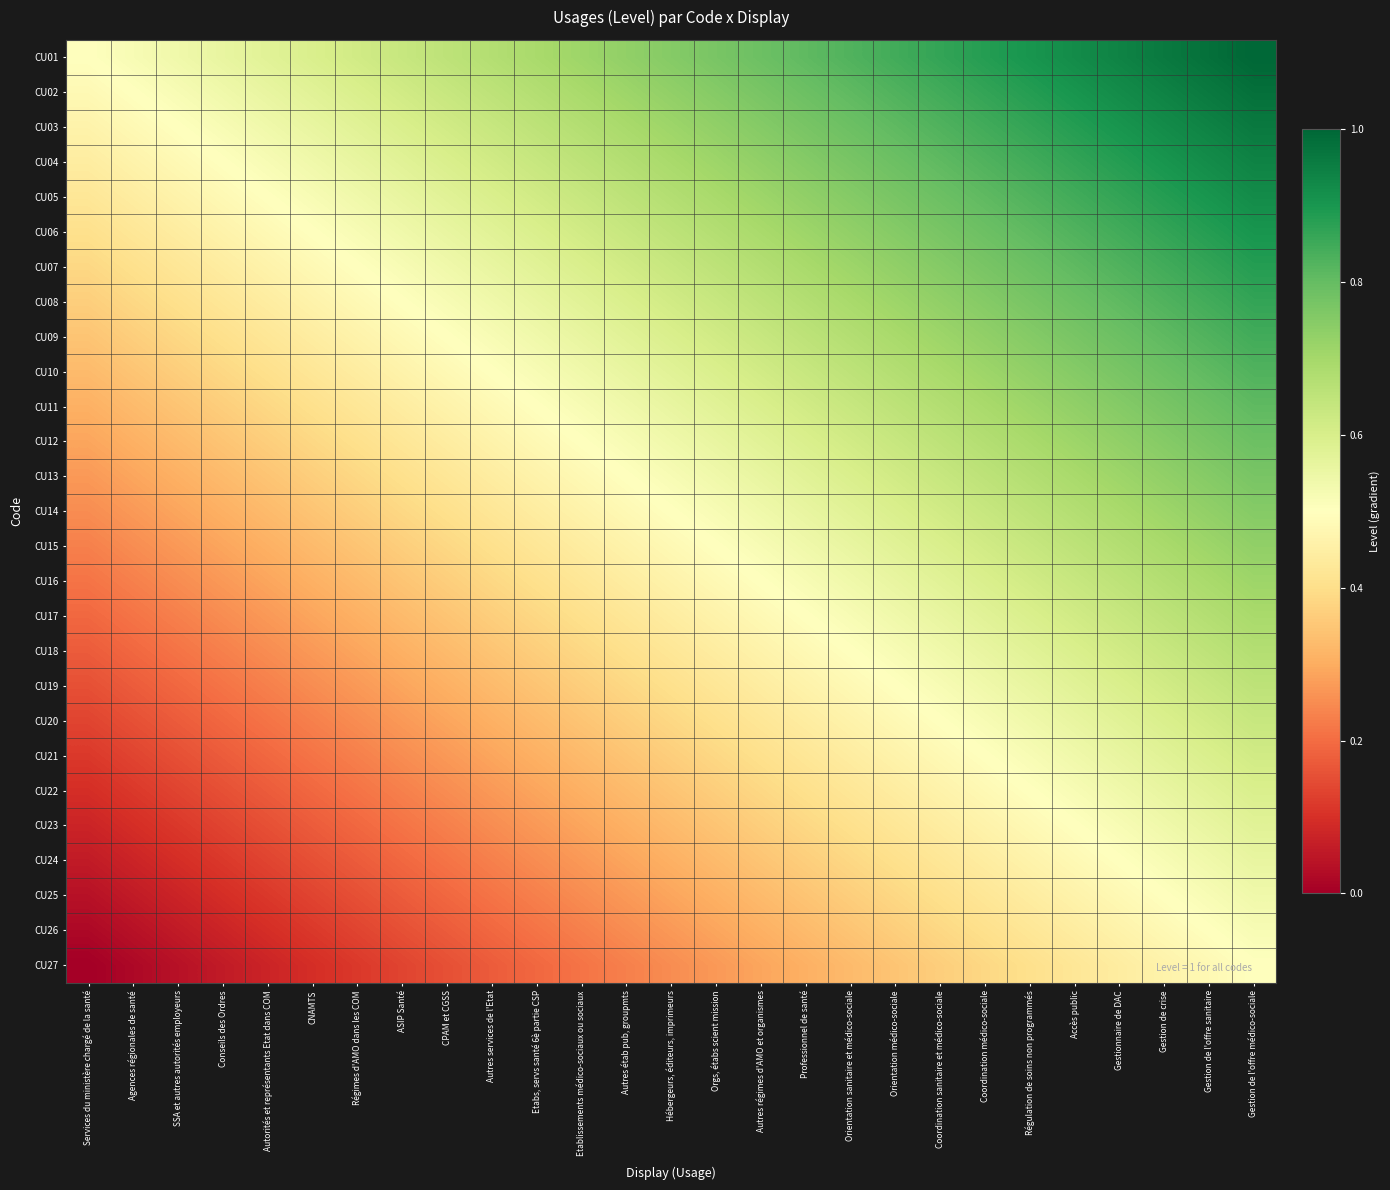

Reading left to right, extract all data points from this chart.

CU01: Services du ministère chargé de la santé=0.5	Agences régionales de santé=0.5	SSA et autres autorités employeurs=0.5	Conseils des Ordres=0.6	Autorités et représentants Etat dans COM=0.6	CNAMTS=0.6	Régimes d'AMO dans les COM=0.6	ASIP Santé=0.6	CPAM et CGSS=0.7	Autres services de l'Etat=0.7	Etabs, servs santé 6è partie CSP=0.7	Etablissements médico-sociaux ou sociaux=0.7	Autres étab pub, groupmts=0.7	Hébergeurs, éditeurs, imprimeurs=0.8	Orgs, étabs scient mission=0.8	Autres régimes d'AMO et organismes=0.8	Professionnel de santé=0.8	Orientation sanitaire et médico-sociale=0.8	Orientation médico-sociale=0.8	Coordination sanitaire et médico-sociale=0.9	Coordination médico-sociale=0.9	Régulation de soins non programmés=0.9	Accès public=0.9	Gestionnaire de DAC=0.9	Gestion de crise=1.0	Gestion de l'offre sanitaire=1.0	Gestion de l'offre médico-sociale=1.0
CU02: Services du ministère chargé de la santé=0.5	Agences régionales de santé=0.5	SSA et autres autorités employeurs=0.5	Conseils des Ordres=0.5	Autorités et représentants Etat dans COM=0.6	CNAMTS=0.6	Régimes d'AMO dans les COM=0.6	ASIP Santé=0.6	CPAM et CGSS=0.6	Autres services de l'Etat=0.7	Etabs, servs santé 6è partie CSP=0.7	Etablissements médico-sociaux ou sociaux=0.7	Autres étab pub, groupmts=0.7	Hébergeurs, éditeurs, imprimeurs=0.7	Orgs, étabs scient mission=0.8	Autres régimes d'AMO et organismes=0.8	Professionnel de santé=0.8	Orientation sanitaire et médico-sociale=0.8	Orientation médico-sociale=0.8	Coordination sanitaire et médico-sociale=0.8	Coordination médico-sociale=0.9	Régulation de soins non programmés=0.9	Accès public=0.9	Gestionnaire de DAC=0.9	Gestion de crise=0.9	Gestion de l'offre sanitaire=1.0	Gestion de l'offre médico-sociale=1.0
CU03: Services du ministère chargé de la santé=0.5	Agences régionales de santé=0.5	SSA et autres autorités employeurs=0.5	Conseils des Ordres=0.5	Autorités et représentants Etat dans COM=0.5	CNAMTS=0.6	Régimes d'AMO dans les COM=0.6	ASIP Santé=0.6	CPAM et CGSS=0.6	Autres services de l'Etat=0.6	Etabs, servs santé 6è partie CSP=0.7	Etablissements médico-sociaux ou sociaux=0.7	Autres étab pub, groupmts=0.7	Hébergeurs, éditeurs, imprimeurs=0.7	Orgs, étabs scient mission=0.7	Autres régimes d'AMO et organismes=0.8	Professionnel de santé=0.8	Orientation sanitaire et médico-sociale=0.8	Orientation médico-sociale=0.8	Coordination sanitaire et médico-sociale=0.8	Coordination médico-sociale=0.8	Régulation de soins non programmés=0.9	Accès public=0.9	Gestionnaire de DAC=0.9	Gestion de crise=0.9	Gestion de l'offre sanitaire=0.9	Gestion de l'offre médico-sociale=1.0
CU04: Services du ministère chargé de la santé=0.4	Agences régionales de santé=0.5	SSA et autres autorités employeurs=0.5	Conseils des Ordres=0.5	Autorités et représentants Etat dans COM=0.5	CNAMTS=0.5	Régimes d'AMO dans les COM=0.6	ASIP Santé=0.6	CPAM et CGSS=0.6	Autres services de l'Etat=0.6	Etabs, servs santé 6è partie CSP=0.6	Etablissements médico-sociaux ou sociaux=0.7	Autres étab pub, groupmts=0.7	Hébergeurs, éditeurs, imprimeurs=0.7	Orgs, étabs scient mission=0.7	Autres régimes d'AMO et organismes=0.7	Professionnel de santé=0.8	Orientation sanitaire et médico-sociale=0.8	Orientation médico-sociale=0.8	Coordination sanitaire et médico-sociale=0.8	Coordination médico-sociale=0.8	Régulation de soins non programmés=0.8	Accès public=0.9	Gestionnaire de DAC=0.9	Gestion de crise=0.9	Gestion de l'offre sanitaire=0.9	Gestion de l'offre médico-sociale=0.9
CU05: Services du ministère chargé de la santé=0.4	Agences régionales de santé=0.4	SSA et autres autorités employeurs=0.5	Conseils des Ordres=0.5	Autorités et représentants Etat dans COM=0.5	CNAMTS=0.5	Régimes d'AMO dans les COM=0.5	ASIP Santé=0.6	CPAM et CGSS=0.6	Autres services de l'Etat=0.6	Etabs, servs santé 6è partie CSP=0.6	Etablissements médico-sociaux ou sociaux=0.6	Autres étab pub, groupmts=0.7	Hébergeurs, éditeurs, imprimeurs=0.7	Orgs, étabs scient mission=0.7	Autres régimes d'AMO et organismes=0.7	Professionnel de santé=0.7	Orientation sanitaire et médico-sociale=0.8	Orientation médico-sociale=0.8	Coordination sanitaire et médico-sociale=0.8	Coordination médico-sociale=0.8	Régulation de soins non programmés=0.8	Accès public=0.8	Gestionnaire de DAC=0.9	Gestion de crise=0.9	Gestion de l'offre sanitaire=0.9	Gestion de l'offre médico-sociale=0.9
CU06: Services du ministère chargé de la santé=0.4	Agences régionales de santé=0.4	SSA et autres autorités employeurs=0.4	Conseils des Ordres=0.5	Autorités et représentants Etat dans COM=0.5	CNAMTS=0.5	Régimes d'AMO dans les COM=0.5	ASIP Santé=0.5	CPAM et CGSS=0.6	Autres services de l'Etat=0.6	Etabs, servs santé 6è partie CSP=0.6	Etablissements médico-sociaux ou sociaux=0.6	Autres étab pub, groupmts=0.6	Hébergeurs, éditeurs, imprimeurs=0.7	Orgs, étabs scient mission=0.7	Autres régimes d'AMO et organismes=0.7	Professionnel de santé=0.7	Orientation sanitaire et médico-sociale=0.7	Orientation médico-sociale=0.8	Coordination sanitaire et médico-sociale=0.8	Coordination médico-sociale=0.8	Régulation de soins non programmés=0.8	Accès public=0.8	Gestionnaire de DAC=0.8	Gestion de crise=0.9	Gestion de l'offre sanitaire=0.9	Gestion de l'offre médico-sociale=0.9
CU07: Services du ministère chargé de la santé=0.4	Agences régionales de santé=0.4	SSA et autres autorités employeurs=0.4	Conseils des Ordres=0.4	Autorités et représentants Etat dans COM=0.5	CNAMTS=0.5	Régimes d'AMO dans les COM=0.5	ASIP Santé=0.5	CPAM et CGSS=0.5	Autres services de l'Etat=0.6	Etabs, servs santé 6è partie CSP=0.6	Etablissements médico-sociaux ou sociaux=0.6	Autres étab pub, groupmts=0.6	Hébergeurs, éditeurs, imprimeurs=0.6	Orgs, étabs scient mission=0.7	Autres régimes d'AMO et organismes=0.7	Professionnel de santé=0.7	Orientation sanitaire et médico-sociale=0.7	Orientation médico-sociale=0.7	Coordination sanitaire et médico-sociale=0.8	Coordination médico-sociale=0.8	Régulation de soins non programmés=0.8	Accès public=0.8	Gestionnaire de DAC=0.8	Gestion de crise=0.8	Gestion de l'offre sanitaire=0.9	Gestion de l'offre médico-sociale=0.9
CU08: Services du ministère chargé de la santé=0.4	Agences régionales de santé=0.4	SSA et autres autorités employeurs=0.4	Conseils des Ordres=0.4	Autorités et représentants Etat dans COM=0.4	CNAMTS=0.5	Régimes d'AMO dans les COM=0.5	ASIP Santé=0.5	CPAM et CGSS=0.5	Autres services de l'Etat=0.5	Etabs, servs santé 6è partie CSP=0.6	Etablissements médico-sociaux ou sociaux=0.6	Autres étab pub, groupmts=0.6	Hébergeurs, éditeurs, imprimeurs=0.6	Orgs, étabs scient mission=0.6	Autres régimes d'AMO et organismes=0.7	Professionnel de santé=0.7	Orientation sanitaire et médico-sociale=0.7	Orientation médico-sociale=0.7	Coordination sanitaire et médico-sociale=0.7	Coordination médico-sociale=0.8	Régulation de soins non programmés=0.8	Accès public=0.8	Gestionnaire de DAC=0.8	Gestion de crise=0.8	Gestion de l'offre sanitaire=0.8	Gestion de l'offre médico-sociale=0.9
CU09: Services du ministère chargé de la santé=0.3	Agences régionales de santé=0.4	SSA et autres autorités employeurs=0.4	Conseils des Ordres=0.4	Autorités et représentants Etat dans COM=0.4	CNAMTS=0.4	Régimes d'AMO dans les COM=0.5	ASIP Santé=0.5	CPAM et CGSS=0.5	Autres services de l'Etat=0.5	Etabs, servs santé 6è partie CSP=0.5	Etablissements médico-sociaux ou sociaux=0.6	Autres étab pub, groupmts=0.6	Hébergeurs, éditeurs, imprimeurs=0.6	Orgs, étabs scient mission=0.6	Autres régimes d'AMO et organismes=0.6	Professionnel de santé=0.7	Orientation sanitaire et médico-sociale=0.7	Orientation médico-sociale=0.7	Coordination sanitaire et médico-sociale=0.7	Coordination médico-sociale=0.7	Régulation de soins non programmés=0.8	Accès public=0.8	Gestionnaire de DAC=0.8	Gestion de crise=0.8	Gestion de l'offre sanitaire=0.8	Gestion de l'offre médico-sociale=0.8
CU10: Services du ministère chargé de la santé=0.3	Agences régionales de santé=0.3	SSA et autres autorités employeurs=0.4	Conseils des Ordres=0.4	Autorités et représentants Etat dans COM=0.4	CNAMTS=0.4	Régimes d'AMO dans les COM=0.4	ASIP Santé=0.5	CPAM et CGSS=0.5	Autres services de l'Etat=0.5	Etabs, servs santé 6è partie CSP=0.5	Etablissements médico-sociaux ou sociaux=0.5	Autres étab pub, groupmts=0.6	Hébergeurs, éditeurs, imprimeurs=0.6	Orgs, étabs scient mission=0.6	Autres régimes d'AMO et organismes=0.6	Professionnel de santé=0.6	Orientation sanitaire et médico-sociale=0.7	Orientation médico-sociale=0.7	Coordination sanitaire et médico-sociale=0.7	Coordination médico-sociale=0.7	Régulation de soins non programmés=0.7	Accès public=0.8	Gestionnaire de DAC=0.8	Gestion de crise=0.8	Gestion de l'offre sanitaire=0.8	Gestion de l'offre médico-sociale=0.8
CU11: Services du ministère chargé de la santé=0.3	Agences régionales de santé=0.3	SSA et autres autorités employeurs=0.3	Conseils des Ordres=0.4	Autorités et représentants Etat dans COM=0.4	CNAMTS=0.4	Régimes d'AMO dans les COM=0.4	ASIP Santé=0.4	CPAM et CGSS=0.5	Autres services de l'Etat=0.5	Etabs, servs santé 6è partie CSP=0.5	Etablissements médico-sociaux ou sociaux=0.5	Autres étab pub, groupmts=0.5	Hébergeurs, éditeurs, imprimeurs=0.6	Orgs, étabs scient mission=0.6	Autres régimes d'AMO et organismes=0.6	Professionnel de santé=0.6	Orientation sanitaire et médico-sociale=0.6	Orientation médico-sociale=0.7	Coordination sanitaire et médico-sociale=0.7	Coordination médico-sociale=0.7	Régulation de soins non programmés=0.7	Accès public=0.7	Gestionnaire de DAC=0.8	Gestion de crise=0.8	Gestion de l'offre sanitaire=0.8	Gestion de l'offre médico-sociale=0.8
CU12: Services du ministère chargé de la santé=0.3	Agences régionales de santé=0.3	SSA et autres autorités employeurs=0.3	Conseils des Ordres=0.3	Autorités et représentants Etat dans COM=0.4	CNAMTS=0.4	Régimes d'AMO dans les COM=0.4	ASIP Santé=0.4	CPAM et CGSS=0.4	Autres services de l'Etat=0.5	Etabs, servs santé 6è partie CSP=0.5	Etablissements médico-sociaux ou sociaux=0.5	Autres étab pub, groupmts=0.5	Hébergeurs, éditeurs, imprimeurs=0.5	Orgs, étabs scient mission=0.6	Autres régimes d'AMO et organismes=0.6	Professionnel de santé=0.6	Orientation sanitaire et médico-sociale=0.6	Orientation médico-sociale=0.6	Coordination sanitaire et médico-sociale=0.7	Coordination médico-sociale=0.7	Régulation de soins non programmés=0.7	Accès public=0.7	Gestionnaire de DAC=0.7	Gestion de crise=0.8	Gestion de l'offre sanitaire=0.8	Gestion de l'offre médico-sociale=0.8
CU13: Services du ministère chargé de la santé=0.3	Agences régionales de santé=0.3	SSA et autres autorités employeurs=0.3	Conseils des Ordres=0.3	Autorités et représentants Etat dans COM=0.3	CNAMTS=0.4	Régimes d'AMO dans les COM=0.4	ASIP Santé=0.4	CPAM et CGSS=0.4	Autres services de l'Etat=0.4	Etabs, servs santé 6è partie CSP=0.5	Etablissements médico-sociaux ou sociaux=0.5	Autres étab pub, groupmts=0.5	Hébergeurs, éditeurs, imprimeurs=0.5	Orgs, étabs scient mission=0.5	Autres régimes d'AMO et organismes=0.6	Professionnel de santé=0.6	Orientation sanitaire et médico-sociale=0.6	Orientation médico-sociale=0.6	Coordination sanitaire et médico-sociale=0.6	Coordination médico-sociale=0.7	Régulation de soins non programmés=0.7	Accès public=0.7	Gestionnaire de DAC=0.7	Gestion de crise=0.7	Gestion de l'offre sanitaire=0.8	Gestion de l'offre médico-sociale=0.8
CU14: Services du ministère chargé de la santé=0.2	Agences régionales de santé=0.3	SSA et autres autorités employeurs=0.3	Conseils des Ordres=0.3	Autorités et représentants Etat dans COM=0.3	CNAMTS=0.3	Régimes d'AMO dans les COM=0.4	ASIP Santé=0.4	CPAM et CGSS=0.4	Autres services de l'Etat=0.4	Etabs, servs santé 6è partie CSP=0.4	Etablissements médico-sociaux ou sociaux=0.5	Autres étab pub, groupmts=0.5	Hébergeurs, éditeurs, imprimeurs=0.5	Orgs, étabs scient mission=0.5	Autres régimes d'AMO et organismes=0.5	Professionnel de santé=0.6	Orientation sanitaire et médico-sociale=0.6	Orientation médico-sociale=0.6	Coordination sanitaire et médico-sociale=0.6	Coordination médico-sociale=0.6	Régulation de soins non programmés=0.7	Accès public=0.7	Gestionnaire de DAC=0.7	Gestion de crise=0.7	Gestion de l'offre sanitaire=0.7	Gestion de l'offre médico-sociale=0.8
CU15: Services du ministère chargé de la santé=0.2	Agences régionales de santé=0.2	SSA et autres autorités employeurs=0.3	Conseils des Ordres=0.3	Autorités et représentants Etat dans COM=0.3	CNAMTS=0.3	Régimes d'AMO dans les COM=0.3	ASIP Santé=0.4	CPAM et CGSS=0.4	Autres services de l'Etat=0.4	Etabs, servs santé 6è partie CSP=0.4	Etablissements médico-sociaux ou sociaux=0.4	Autres étab pub, groupmts=0.5	Hébergeurs, éditeurs, imprimeurs=0.5	Orgs, étabs scient mission=0.5	Autres régimes d'AMO et organismes=0.5	Professionnel de santé=0.5	Orientation sanitaire et médico-sociale=0.6	Orientation médico-sociale=0.6	Coordination sanitaire et médico-sociale=0.6	Coordination médico-sociale=0.6	Régulation de soins non programmés=0.6	Accès public=0.7	Gestionnaire de DAC=0.7	Gestion de crise=0.7	Gestion de l'offre sanitaire=0.7	Gestion de l'offre médico-sociale=0.7
CU16: Services du ministère chargé de la santé=0.2	Agences régionales de santé=0.2	SSA et autres autorités employeurs=0.2	Conseils des Ordres=0.3	Autorités et représentants Etat dans COM=0.3	CNAMTS=0.3	Régimes d'AMO dans les COM=0.3	ASIP Santé=0.3	CPAM et CGSS=0.4	Autres services de l'Etat=0.4	Etabs, servs santé 6è partie CSP=0.4	Etablissements médico-sociaux ou sociaux=0.4	Autres étab pub, groupmts=0.4	Hébergeurs, éditeurs, imprimeurs=0.5	Orgs, étabs scient mission=0.5	Autres régimes d'AMO et organismes=0.5	Professionnel de santé=0.5	Orientation sanitaire et médico-sociale=0.5	Orientation médico-sociale=0.6	Coordination sanitaire et médico-sociale=0.6	Coordination médico-sociale=0.6	Régulation de soins non programmés=0.6	Accès public=0.6	Gestionnaire de DAC=0.7	Gestion de crise=0.7	Gestion de l'offre sanitaire=0.7	Gestion de l'offre médico-sociale=0.7
CU17: Services du ministère chargé de la santé=0.2	Agences régionales de santé=0.2	SSA et autres autorités employeurs=0.2	Conseils des Ordres=0.2	Autorités et représentants Etat dans COM=0.3	CNAMTS=0.3	Régimes d'AMO dans les COM=0.3	ASIP Santé=0.3	CPAM et CGSS=0.3	Autres services de l'Etat=0.4	Etabs, servs santé 6è partie CSP=0.4	Etablissements médico-sociaux ou sociaux=0.4	Autres étab pub, groupmts=0.4	Hébergeurs, éditeurs, imprimeurs=0.4	Orgs, étabs scient mission=0.5	Autres régimes d'AMO et organismes=0.5	Professionnel de santé=0.5	Orientation sanitaire et médico-sociale=0.5	Orientation médico-sociale=0.5	Coordination sanitaire et médico-sociale=0.6	Coordination médico-sociale=0.6	Régulation de soins non programmés=0.6	Accès public=0.6	Gestionnaire de DAC=0.6	Gestion de crise=0.7	Gestion de l'offre sanitaire=0.7	Gestion de l'offre médico-sociale=0.7
CU18: Services du ministère chargé de la santé=0.2	Agences régionales de santé=0.2	SSA et autres autorités employeurs=0.2	Conseils des Ordres=0.2	Autorités et représentants Etat dans COM=0.2	CNAMTS=0.3	Régimes d'AMO dans les COM=0.3	ASIP Santé=0.3	CPAM et CGSS=0.3	Autres services de l'Etat=0.3	Etabs, servs santé 6è partie CSP=0.4	Etablissements médico-sociaux ou sociaux=0.4	Autres étab pub, groupmts=0.4	Hébergeurs, éditeurs, imprimeurs=0.4	Orgs, étabs scient mission=0.4	Autres régimes d'AMO et organismes=0.5	Professionnel de santé=0.5	Orientation sanitaire et médico-sociale=0.5	Orientation médico-sociale=0.5	Coordination sanitaire et médico-sociale=0.5	Coordination médico-sociale=0.6	Régulation de soins non programmés=0.6	Accès public=0.6	Gestionnaire de DAC=0.6	Gestion de crise=0.6	Gestion de l'offre sanitaire=0.7	Gestion de l'offre médico-sociale=0.7
CU19: Services du ministère chargé de la santé=0.2	Agences régionales de santé=0.2	SSA et autres autorités employeurs=0.2	Conseils des Ordres=0.2	Autorités et représentants Etat dans COM=0.2	CNAMTS=0.2	Régimes d'AMO dans les COM=0.3	ASIP Santé=0.3	CPAM et CGSS=0.3	Autres services de l'Etat=0.3	Etabs, servs santé 6è partie CSP=0.3	Etablissements médico-sociaux ou sociaux=0.4	Autres étab pub, groupmts=0.4	Hébergeurs, éditeurs, imprimeurs=0.4	Orgs, étabs scient mission=0.4	Autres régimes d'AMO et organismes=0.4	Professionnel de santé=0.5	Orientation sanitaire et médico-sociale=0.5	Orientation médico-sociale=0.5	Coordination sanitaire et médico-sociale=0.5	Coordination médico-sociale=0.5	Régulation de soins non programmés=0.6	Accès public=0.6	Gestionnaire de DAC=0.6	Gestion de crise=0.6	Gestion de l'offre sanitaire=0.6	Gestion de l'offre médico-sociale=0.7
CU20: Services du ministère chargé de la santé=0.1	Agences régionales de santé=0.2	SSA et autres autorités employeurs=0.2	Conseils des Ordres=0.2	Autorités et représentants Etat dans COM=0.2	CNAMTS=0.2	Régimes d'AMO dans les COM=0.2	ASIP Santé=0.3	CPAM et CGSS=0.3	Autres services de l'Etat=0.3	Etabs, servs santé 6è partie CSP=0.3	Etablissements médico-sociaux ou sociaux=0.3	Autres étab pub, groupmts=0.4	Hébergeurs, éditeurs, imprimeurs=0.4	Orgs, étabs scient mission=0.4	Autres régimes d'AMO et organismes=0.4	Professionnel de santé=0.4	Orientation sanitaire et médico-sociale=0.5	Orientation médico-sociale=0.5	Coordination sanitaire et médico-sociale=0.5	Coordination médico-sociale=0.5	Régulation de soins non programmés=0.5	Accès public=0.6	Gestionnaire de DAC=0.6	Gestion de crise=0.6	Gestion de l'offre sanitaire=0.6	Gestion de l'offre médico-sociale=0.6
CU21: Services du ministère chargé de la santé=0.1	Agences régionales de santé=0.1	SSA et autres autorités employeurs=0.2	Conseils des Ordres=0.2	Autorités et représentants Etat dans COM=0.2	CNAMTS=0.2	Régimes d'AMO dans les COM=0.2	ASIP Santé=0.2	CPAM et CGSS=0.3	Autres services de l'Etat=0.3	Etabs, servs santé 6è partie CSP=0.3	Etablissements médico-sociaux ou sociaux=0.3	Autres étab pub, groupmts=0.3	Hébergeurs, éditeurs, imprimeurs=0.4	Orgs, étabs scient mission=0.4	Autres régimes d'AMO et organismes=0.4	Professionnel de santé=0.4	Orientation sanitaire et médico-sociale=0.4	Orientation médico-sociale=0.5	Coordination sanitaire et médico-sociale=0.5	Coordination médico-sociale=0.5	Régulation de soins non programmés=0.5	Accès public=0.5	Gestionnaire de DAC=0.6	Gestion de crise=0.6	Gestion de l'offre sanitaire=0.6	Gestion de l'offre médico-sociale=0.6
CU22: Services du ministère chargé de la santé=0.1	Agences régionales de santé=0.1	SSA et autres autorités employeurs=0.1	Conseils des Ordres=0.2	Autorités et représentants Etat dans COM=0.2	CNAMTS=0.2	Régimes d'AMO dans les COM=0.2	ASIP Santé=0.2	CPAM et CGSS=0.2	Autres services de l'Etat=0.3	Etabs, servs santé 6è partie CSP=0.3	Etablissements médico-sociaux ou sociaux=0.3	Autres étab pub, groupmts=0.3	Hébergeurs, éditeurs, imprimeurs=0.3	Orgs, étabs scient mission=0.4	Autres régimes d'AMO et organismes=0.4	Professionnel de santé=0.4	Orientation sanitaire et médico-sociale=0.4	Orientation médico-sociale=0.4	Coordination sanitaire et médico-sociale=0.5	Coordination médico-sociale=0.5	Régulation de soins non programmés=0.5	Accès public=0.5	Gestionnaire de DAC=0.5	Gestion de crise=0.6	Gestion de l'offre sanitaire=0.6	Gestion de l'offre médico-sociale=0.6
CU23: Services du ministère chargé de la santé=0.1	Agences régionales de santé=0.1	SSA et autres autorités employeurs=0.1	Conseils des Ordres=0.1	Autorités et représentants Etat dans COM=0.2	CNAMTS=0.2	Régimes d'AMO dans les COM=0.2	ASIP Santé=0.2	CPAM et CGSS=0.2	Autres services de l'Etat=0.2	Etabs, servs santé 6è partie CSP=0.3	Etablissements médico-sociaux ou sociaux=0.3	Autres étab pub, groupmts=0.3	Hébergeurs, éditeurs, imprimeurs=0.3	Orgs, étabs scient mission=0.3	Autres régimes d'AMO et organismes=0.4	Professionnel de santé=0.4	Orientation sanitaire et médico-sociale=0.4	Orientation médico-sociale=0.4	Coordination sanitaire et médico-sociale=0.4	Coordination médico-sociale=0.5	Régulation de soins non programmés=0.5	Accès public=0.5	Gestionnaire de DAC=0.5	Gestion de crise=0.5	Gestion de l'offre sanitaire=0.6	Gestion de l'offre médico-sociale=0.6
CU24: Services du ministère chargé de la santé=0.1	Agences régionales de santé=0.1	SSA et autres autorités employeurs=0.1	Conseils des Ordres=0.1	Autorités et représentants Etat dans COM=0.1	CNAMTS=0.2	Régimes d'AMO dans les COM=0.2	ASIP Santé=0.2	CPAM et CGSS=0.2	Autres services de l'Etat=0.2	Etabs, servs santé 6è partie CSP=0.2	Etablissements médico-sociaux ou sociaux=0.3	Autres étab pub, groupmts=0.3	Hébergeurs, éditeurs, imprimeurs=0.3	Orgs, étabs scient mission=0.3	Autres régimes d'AMO et organismes=0.3	Professionnel de santé=0.4	Orientation sanitaire et médico-sociale=0.4	Orientation médico-sociale=0.4	Coordination sanitaire et médico-sociale=0.4	Coordination médico-sociale=0.4	Régulation de soins non programmés=0.5	Accès public=0.5	Gestionnaire de DAC=0.5	Gestion de crise=0.5	Gestion de l'offre sanitaire=0.5	Gestion de l'offre médico-sociale=0.6
CU25: Services du ministère chargé de la santé=0.0	Agences régionales de santé=0.1	SSA et autres autorités employeurs=0.1	Conseils des Ordres=0.1	Autorités et représentants Etat dans COM=0.1	CNAMTS=0.1	Régimes d'AMO dans les COM=0.2	ASIP Santé=0.2	CPAM et CGSS=0.2	Autres services de l'Etat=0.2	Etabs, servs santé 6è partie CSP=0.2	Etablissements médico-sociaux ou sociaux=0.2	Autres étab pub, groupmts=0.3	Hébergeurs, éditeurs, imprimeurs=0.3	Orgs, étabs scient mission=0.3	Autres régimes d'AMO et organismes=0.3	Professionnel de santé=0.3	Orientation sanitaire et médico-sociale=0.4	Orientation médico-sociale=0.4	Coordination sanitaire et médico-sociale=0.4	Coordination médico-sociale=0.4	Régulation de soins non programmés=0.4	Accès public=0.5	Gestionnaire de DAC=0.5	Gestion de crise=0.5	Gestion de l'offre sanitaire=0.5	Gestion de l'offre médico-sociale=0.5
CU26: Services du ministère chargé de la santé=0.0	Agences régionales de santé=0.0	SSA et autres autorités employeurs=0.1	Conseils des Ordres=0.1	Autorités et représentants Etat dans COM=0.1	CNAMTS=0.1	Régimes d'AMO dans les COM=0.1	ASIP Santé=0.2	CPAM et CGSS=0.2	Autres services de l'Etat=0.2	Etabs, servs santé 6è partie CSP=0.2	Etablissements médico-sociaux ou sociaux=0.2	Autres étab pub, groupmts=0.2	Hébergeurs, éditeurs, imprimeurs=0.3	Orgs, étabs scient mission=0.3	Autres régimes d'AMO et organismes=0.3	Professionnel de santé=0.3	Orientation sanitaire et médico-sociale=0.3	Orientation médico-sociale=0.4	Coordination sanitaire et médico-sociale=0.4	Coordination médico-sociale=0.4	Régulation de soins non programmés=0.4	Accès public=0.4	Gestionnaire de DAC=0.5	Gestion de crise=0.5	Gestion de l'offre sanitaire=0.5	Gestion de l'offre médico-sociale=0.5
CU27: Services du ministère chargé de la santé=0.0	Agences régionales de santé=0.0	SSA et autres autorités employeurs=0.0	Conseils des Ordres=0.1	Autorités et représentants Etat dans COM=0.1	CNAMTS=0.1	Régimes d'AMO dans les COM=0.1	ASIP Santé=0.1	CPAM et CGSS=0.2	Autres services de l'Etat=0.2	Etabs, servs santé 6è partie CSP=0.2	Etablissements médico-sociaux ou sociaux=0.2	Autres étab pub, groupmts=0.2	Hébergeurs, éditeurs, imprimeurs=0.2	Orgs, étabs scient mission=0.3	Autres régimes d'AMO et organismes=0.3	Professionnel de santé=0.3	Orientation sanitaire et médico-sociale=0.3	Orientation médico-sociale=0.3	Coordination sanitaire et médico-sociale=0.4	Coordination médico-sociale=0.4	Régulation de soins non programmés=0.4	Accès public=0.4	Gestionnaire de DAC=0.4	Gestion de crise=0.5	Gestion de l'offre sanitaire=0.5	Gestion de l'offre médico-sociale=0.5